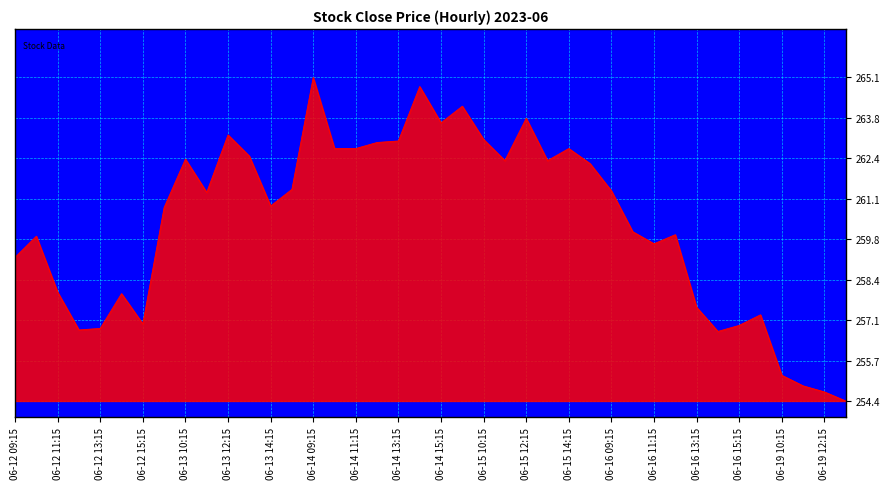

Does the chart have visible grid lines?

Yes